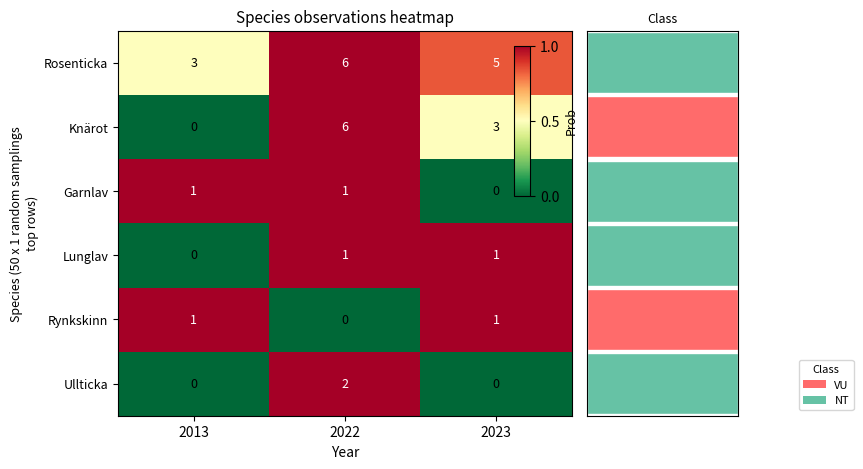

The value of Rosenticka at 2023 is 1.1. True or false?

False